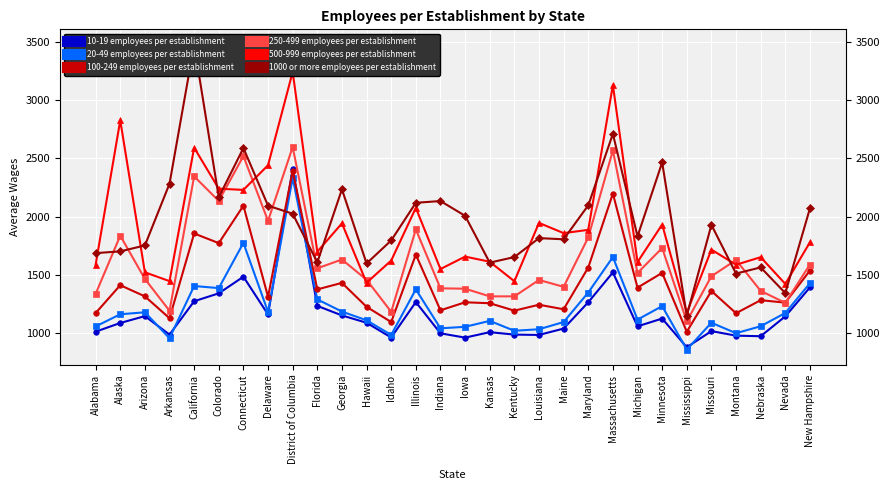

Rank the categories by 1000 or more employees per establishment value from highest to lowest.

California, Massachusetts, Connecticut, Minnesota, Arkansas, Georgia, Colorado, Indiana, Illinois, Maryland, Delaware, New Hampshire, District of Columbia, Iowa, Missouri, Michigan, Louisiana, Maine, Idaho, Arizona, Alaska, Alabama, Kentucky, Florida, Kansas, Hawaii, Nebraska, Montana, Nevada, Mississippi